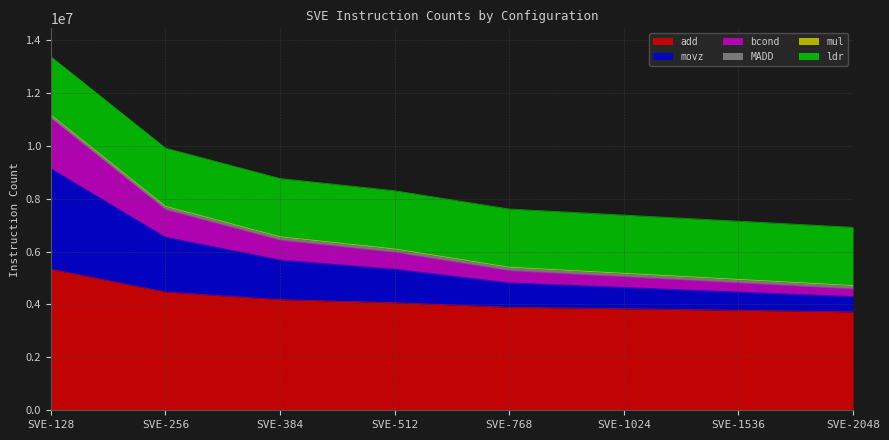

At which category is the sum across all series the highest?

SVE-128